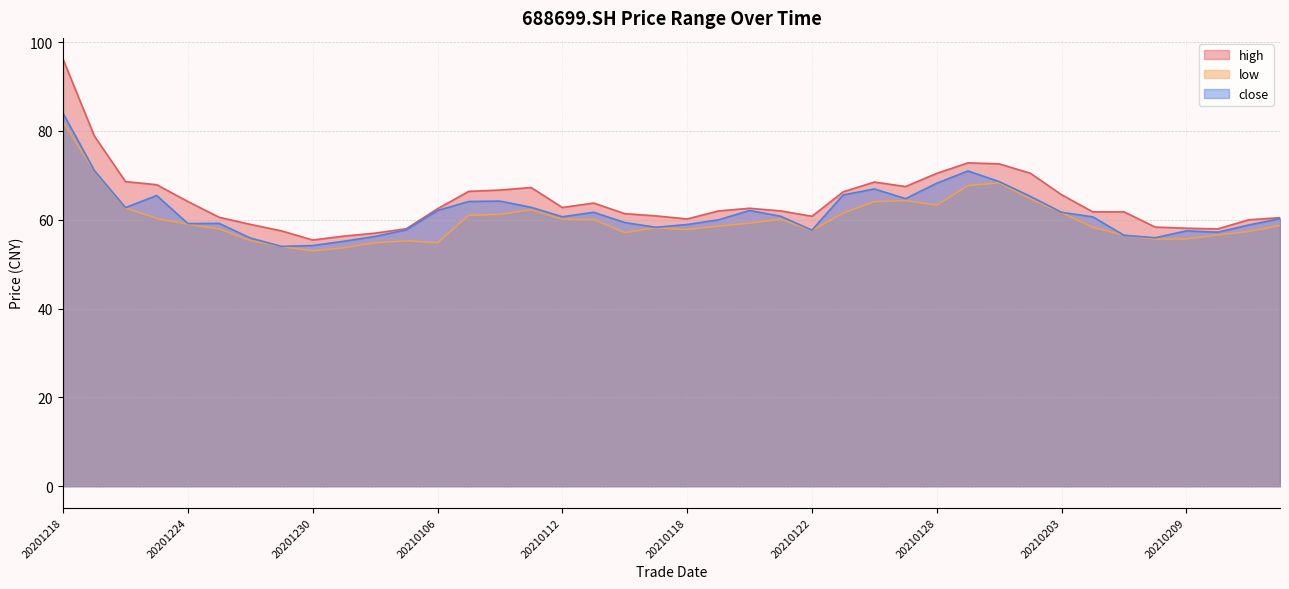

The high series shows 57.5 at 20201229. True or false?

True